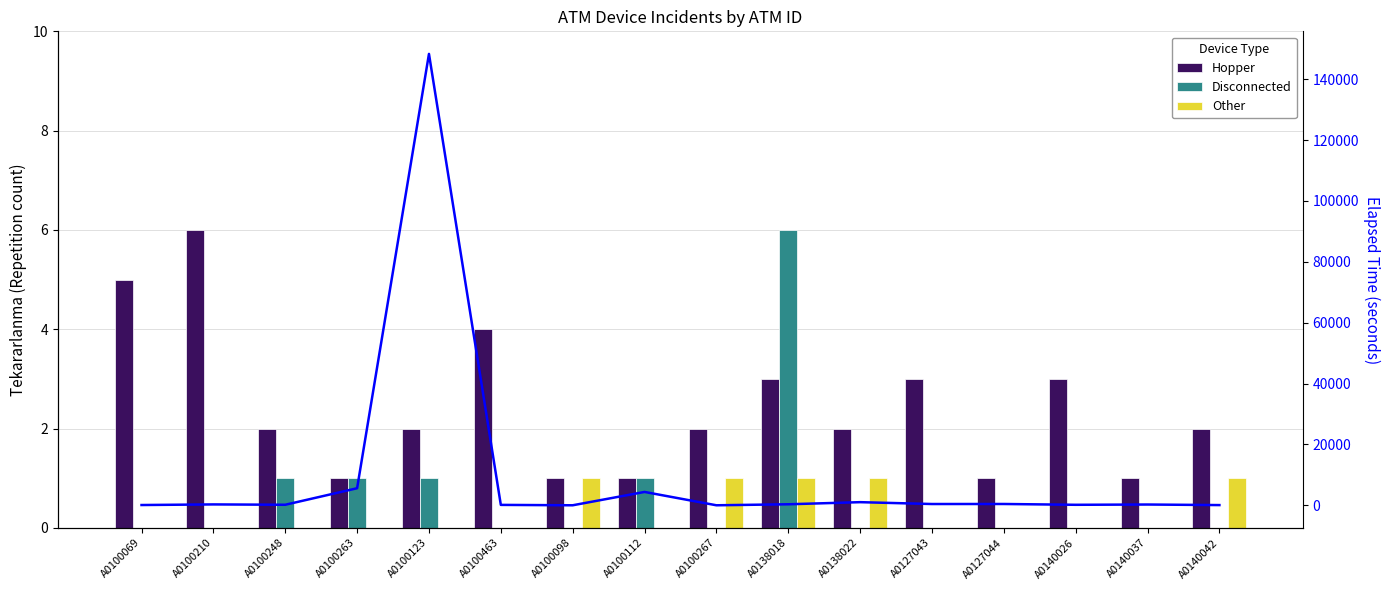

Are the bars horizontal?

No